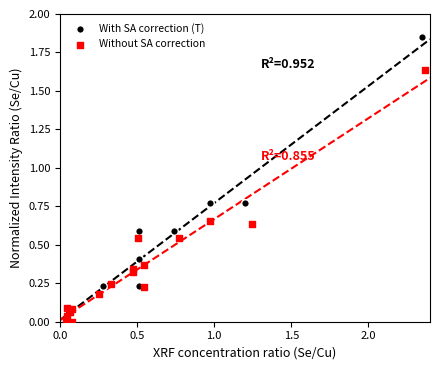

What are all the series names shown in the legend?

With SA correction (T), Without SA correction